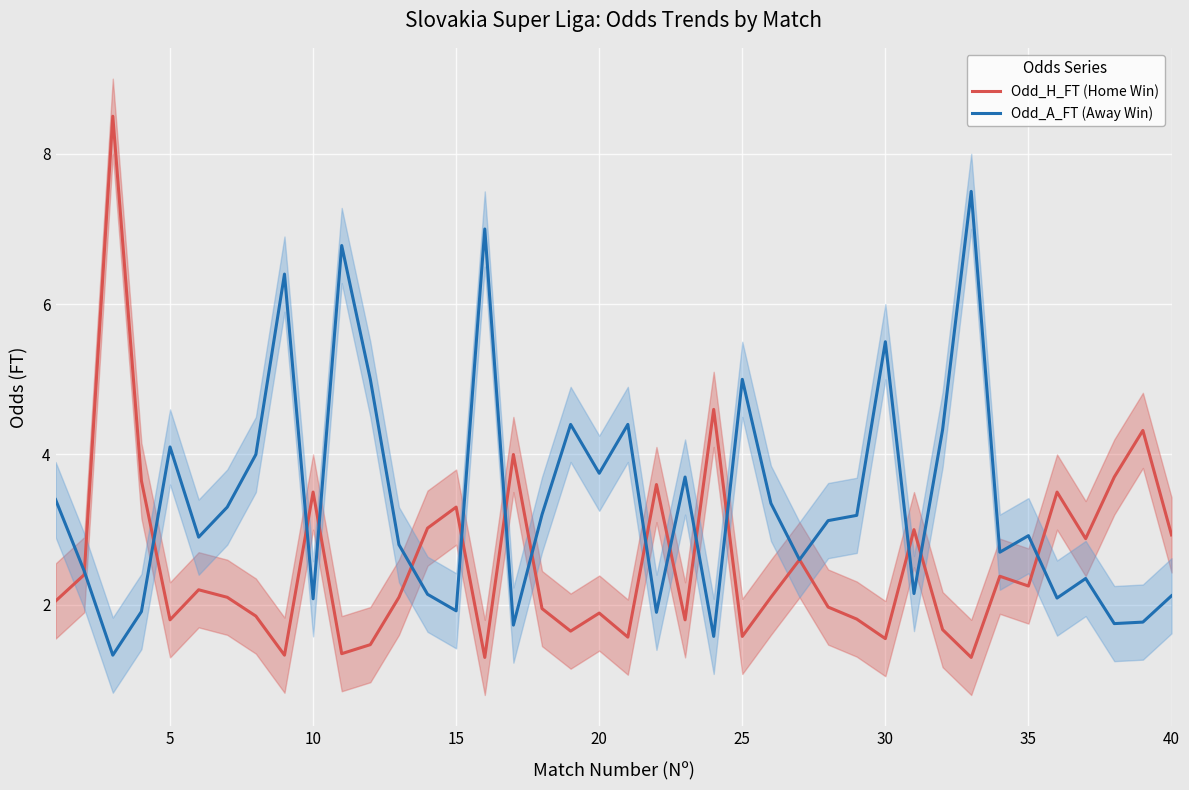

What is the highest value of the Odd_A_FT (Away Win) series?

7.5